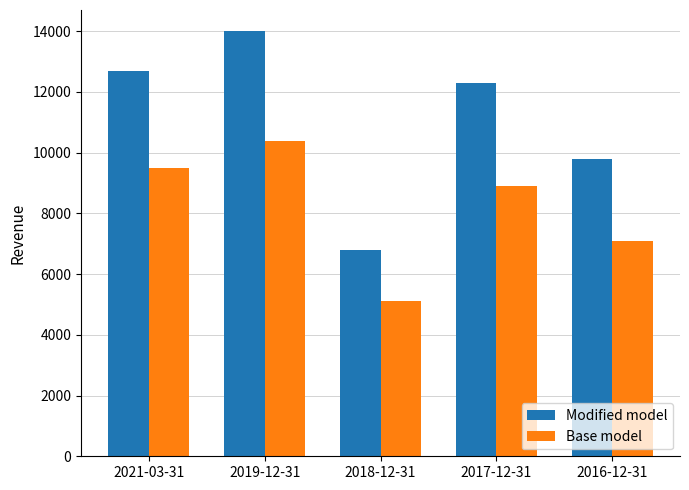

What is the minimum value for Modified model?

6800